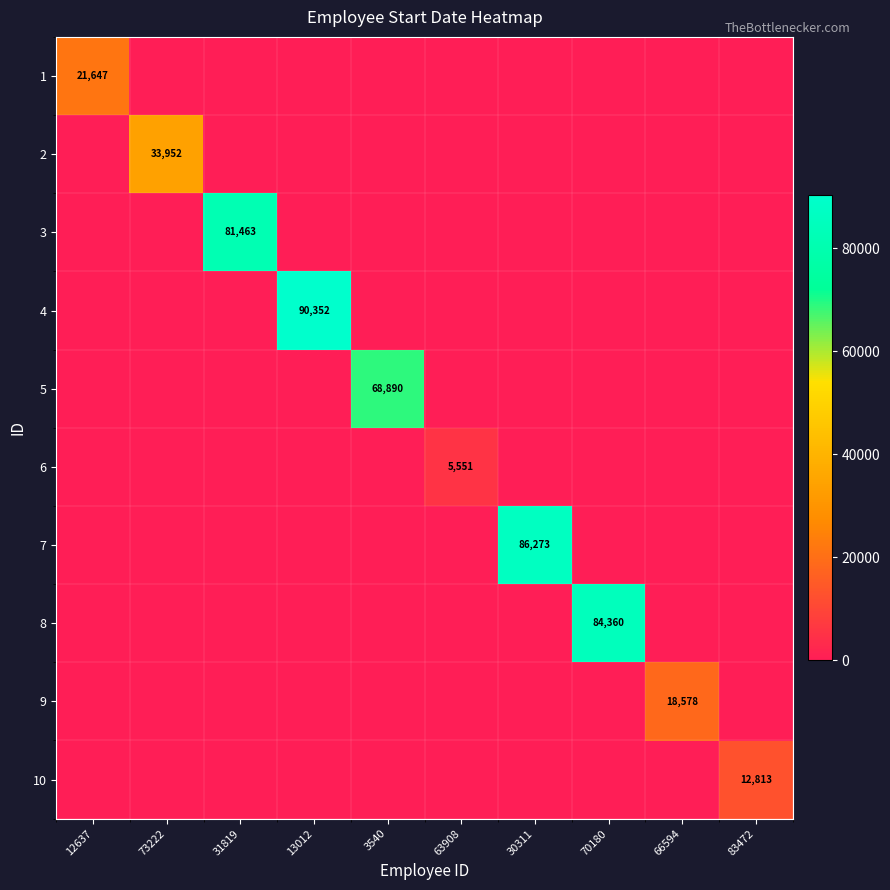

How many data points does each series have?

10